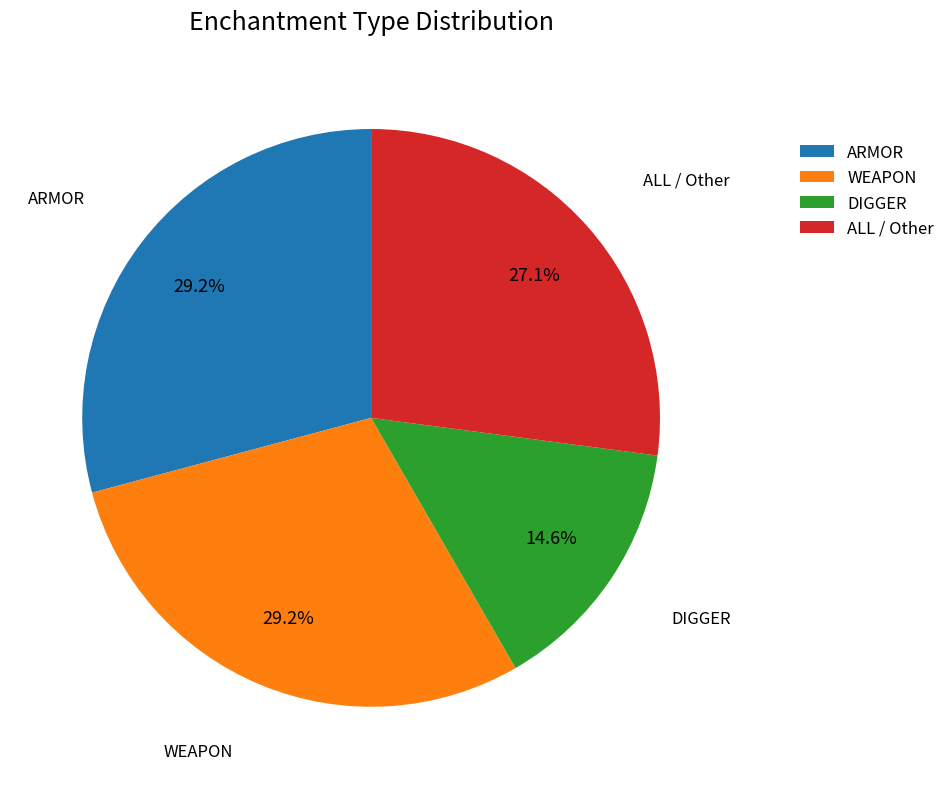

Do ARMOR and WEAPON together represent more than half of the pie?

Yes